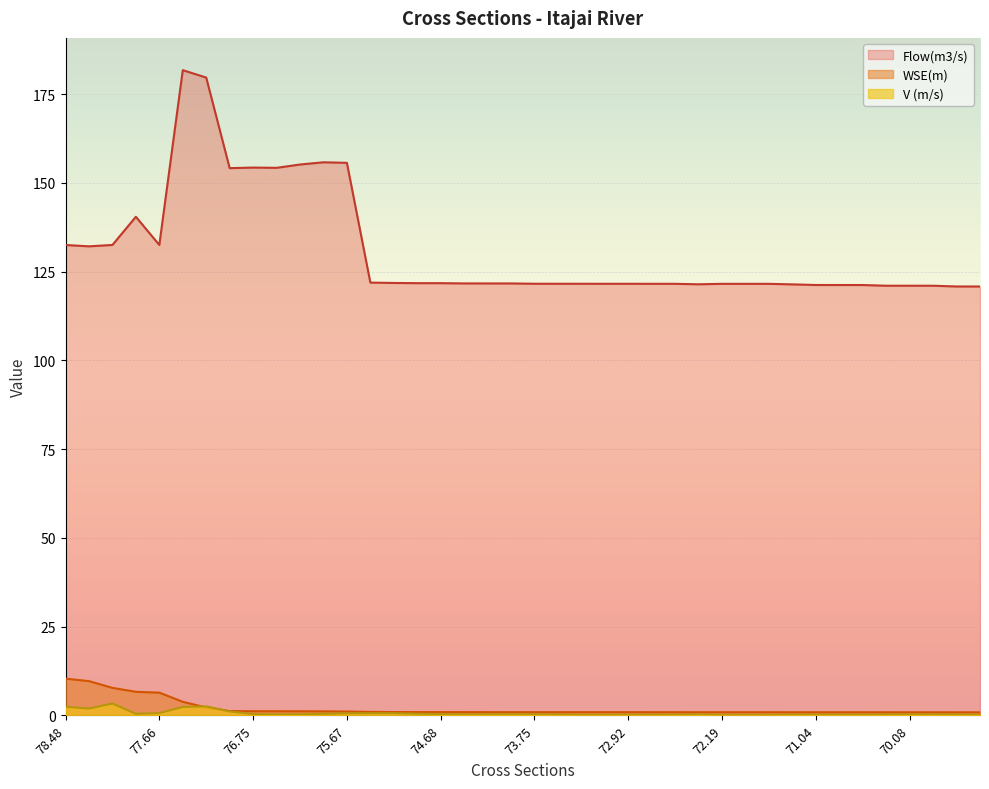

At how many categories does at least one series exceed 158?

2